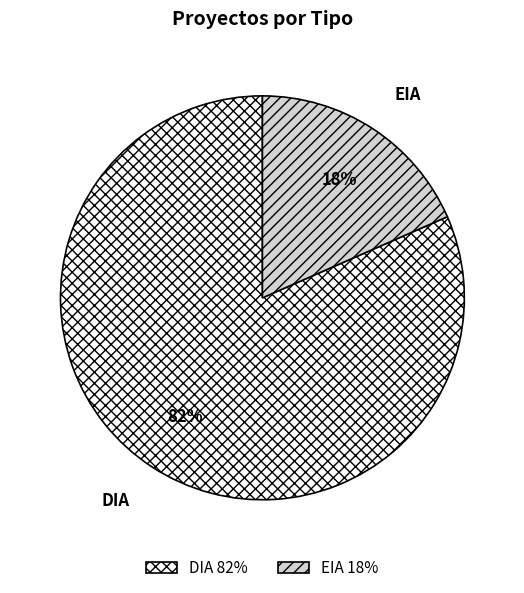

Between DIA and EIA, which is larger?

DIA